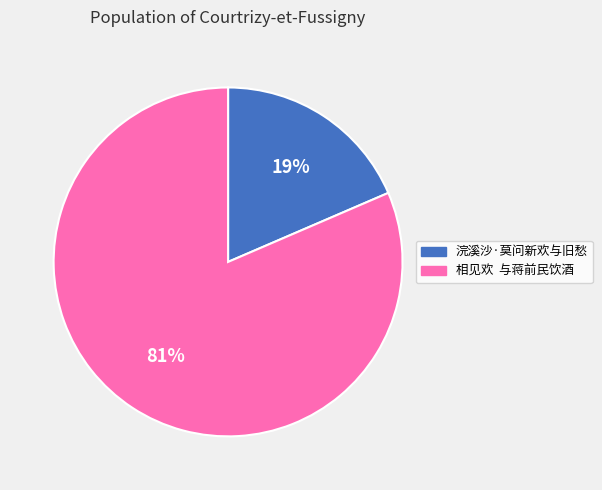

To the nearest percent, what percentage of the pie is 浣溪沙·莫问新欢与旧愁?

19%